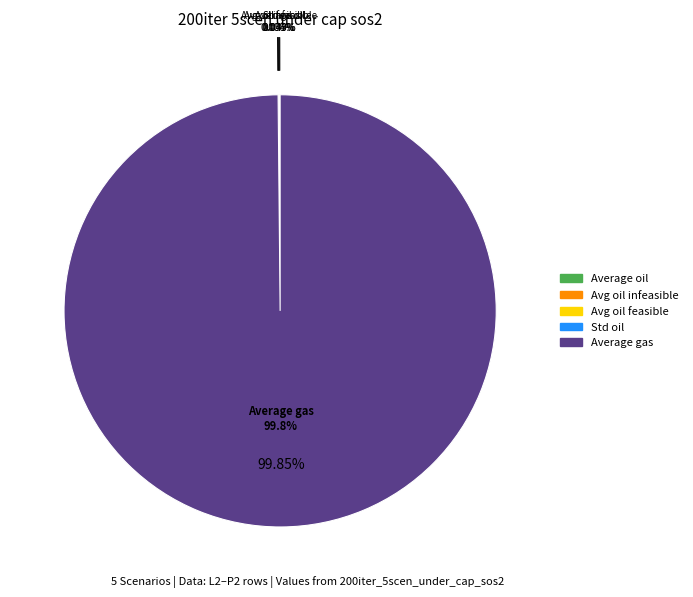

To the nearest percent, what is the difference between the largest and smallest slice percentages?

100%